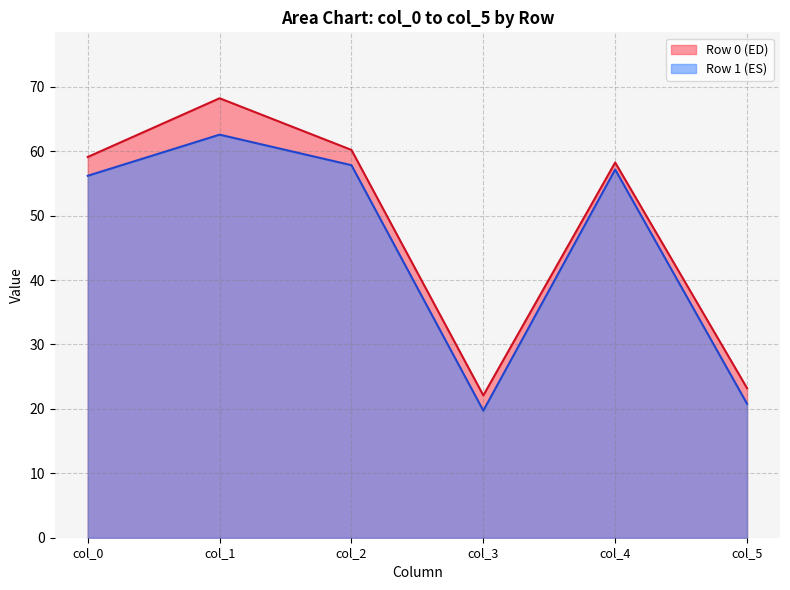

The col_4 series shows 57.2 at 55.29519552. True or false?

True